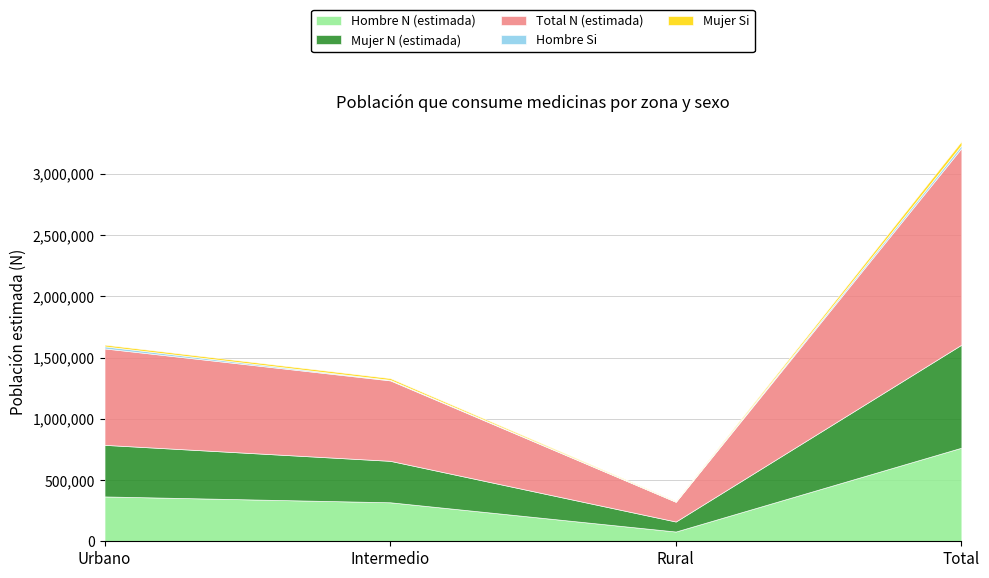

True or false: Mujer N (estimada) has a value of 691517 at Urbano.

False